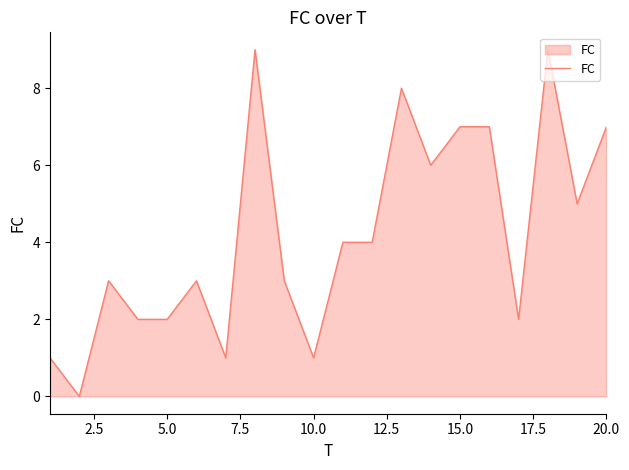

What is the maximum value shown in the chart?

9